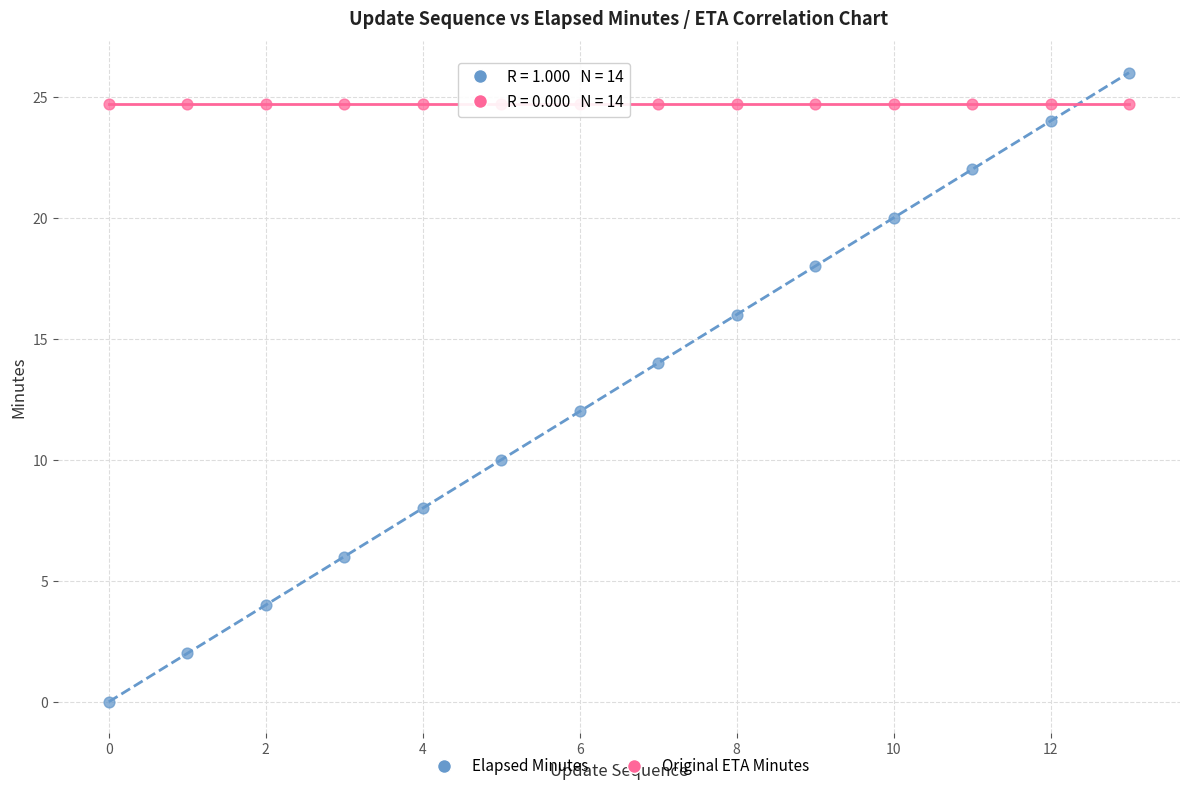

Which series reaches the minimum Y coordinate?

Elapsed Minutes